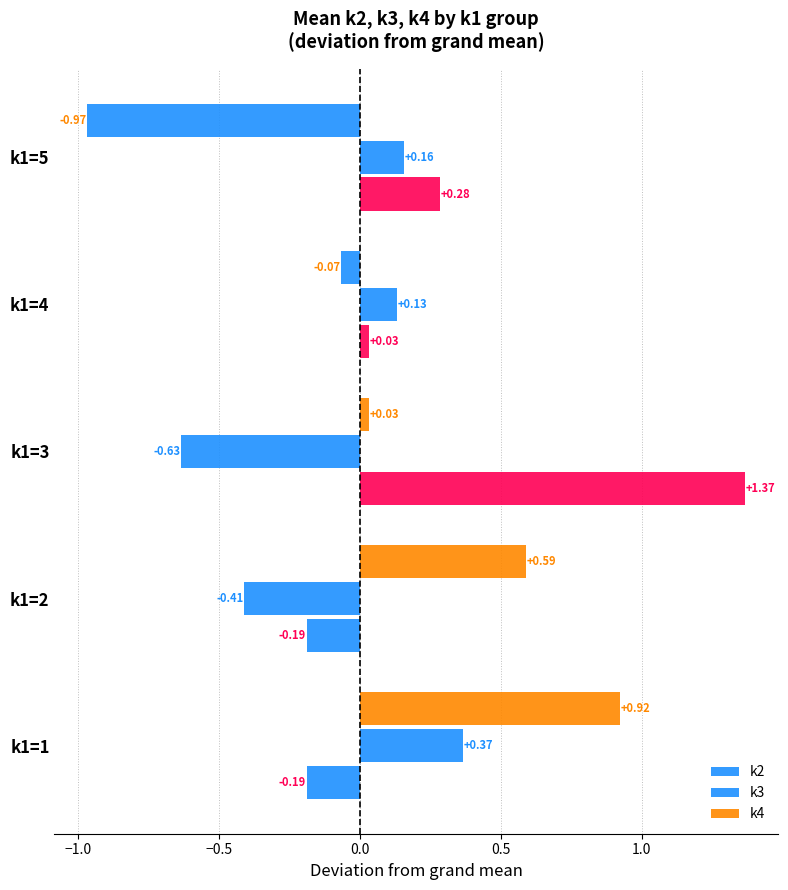

How many values in the k2 series are below 0?

2